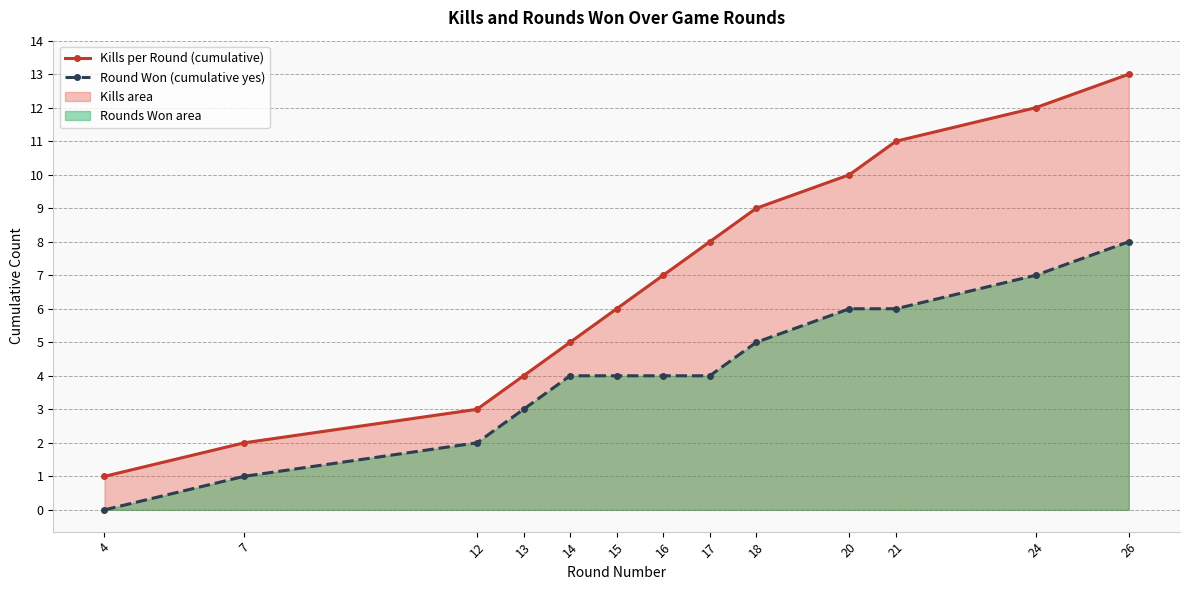

Rank the series by their maximum value, from lowest to highest.

Round Won (cumulative yes), Kills per Round (cumulative)